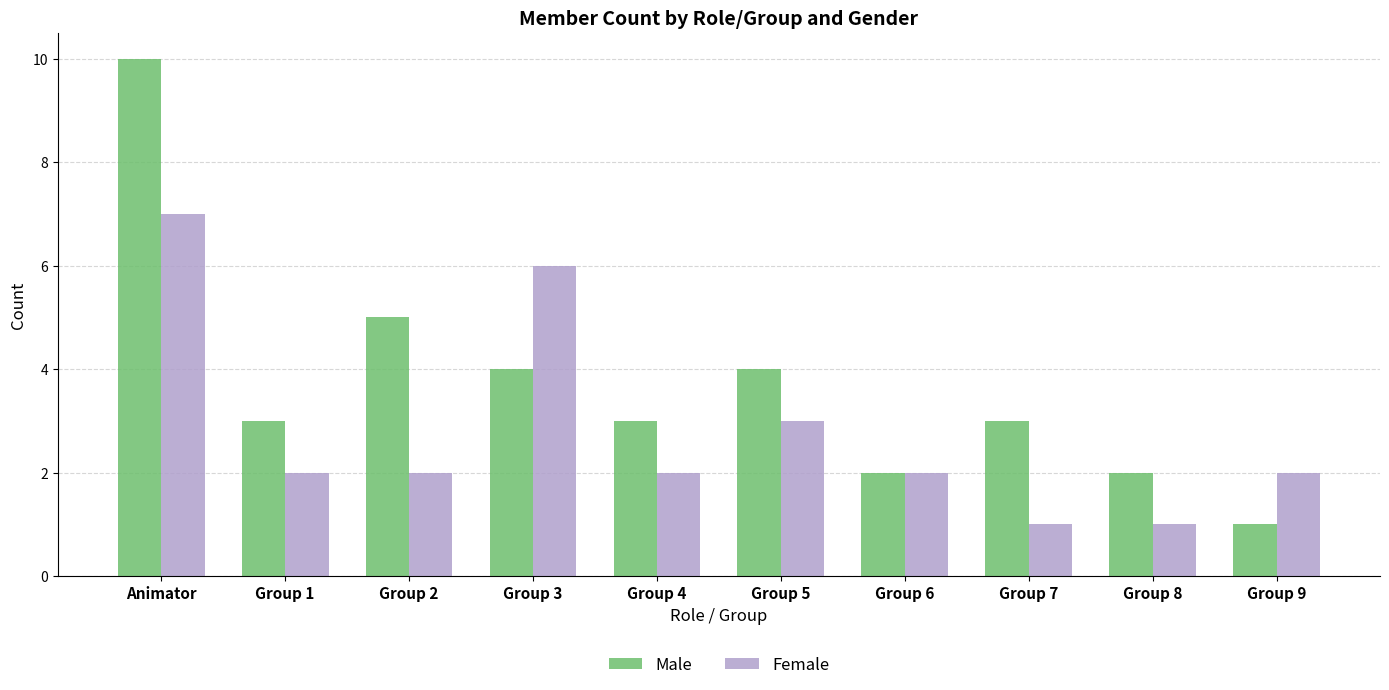

What position from the left is Group 9?

10